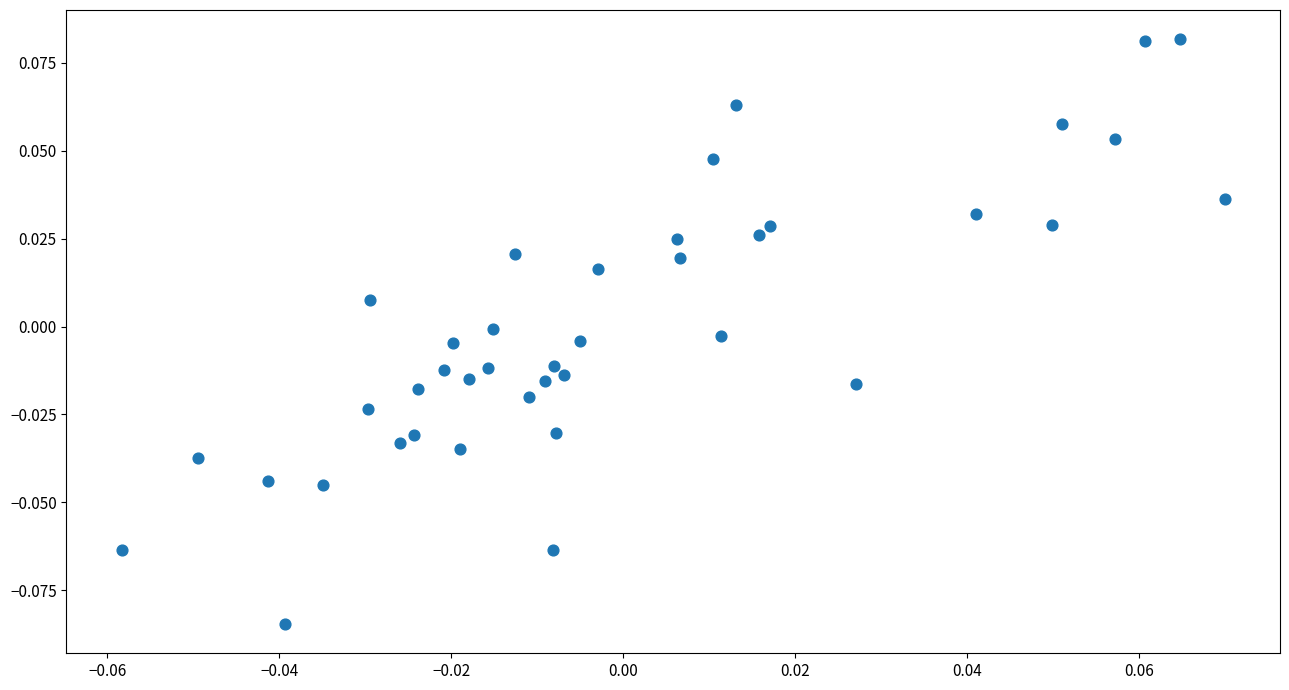

Count the number of points in this scatter plot.

40